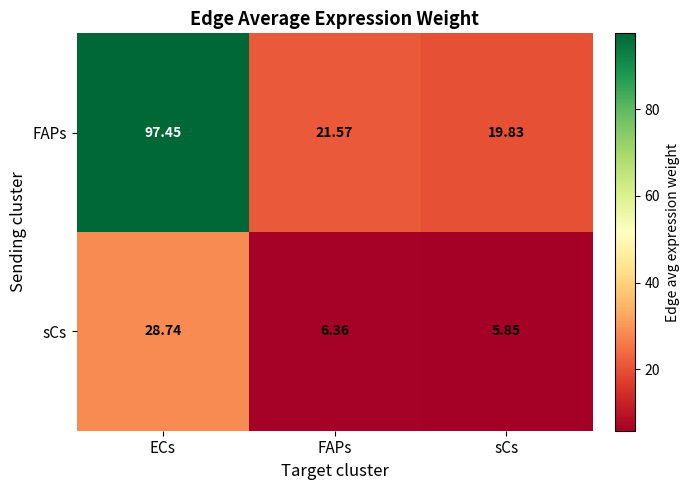

Which series has the largest total across all categories?

FAPs